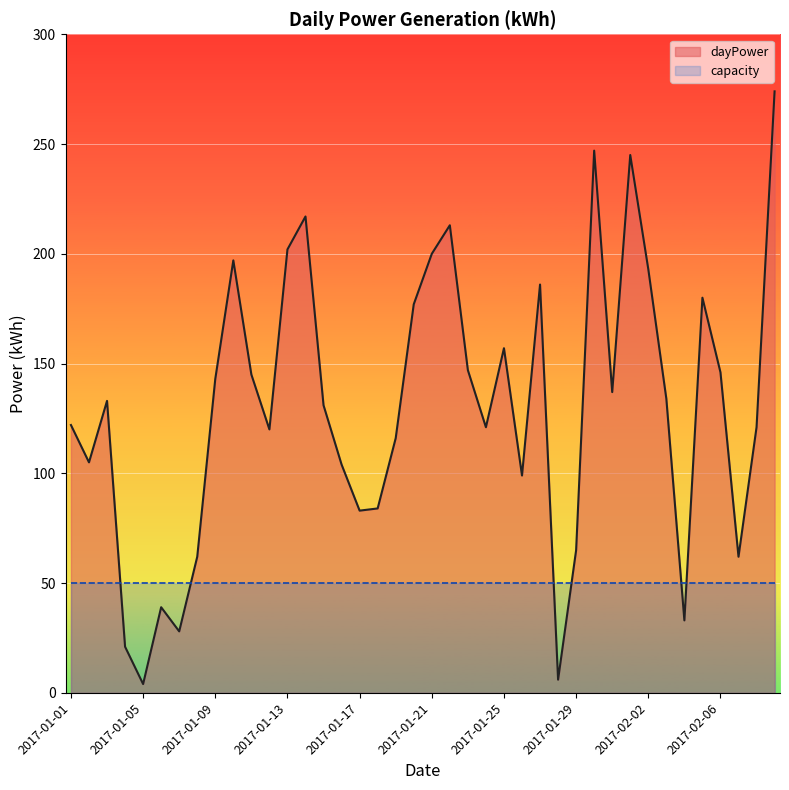

How many points are lower than both their immediate neighbors (excluding endpoints)?

11